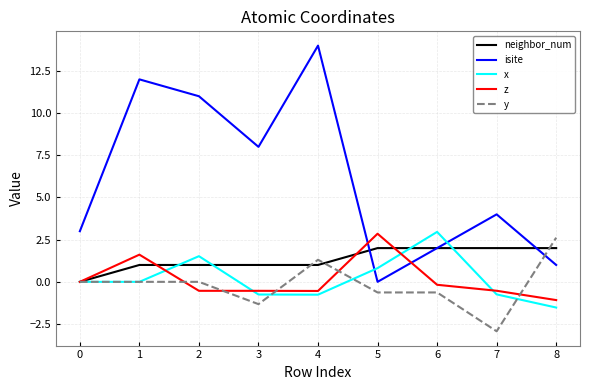

How many distinct data groups are displayed?

5